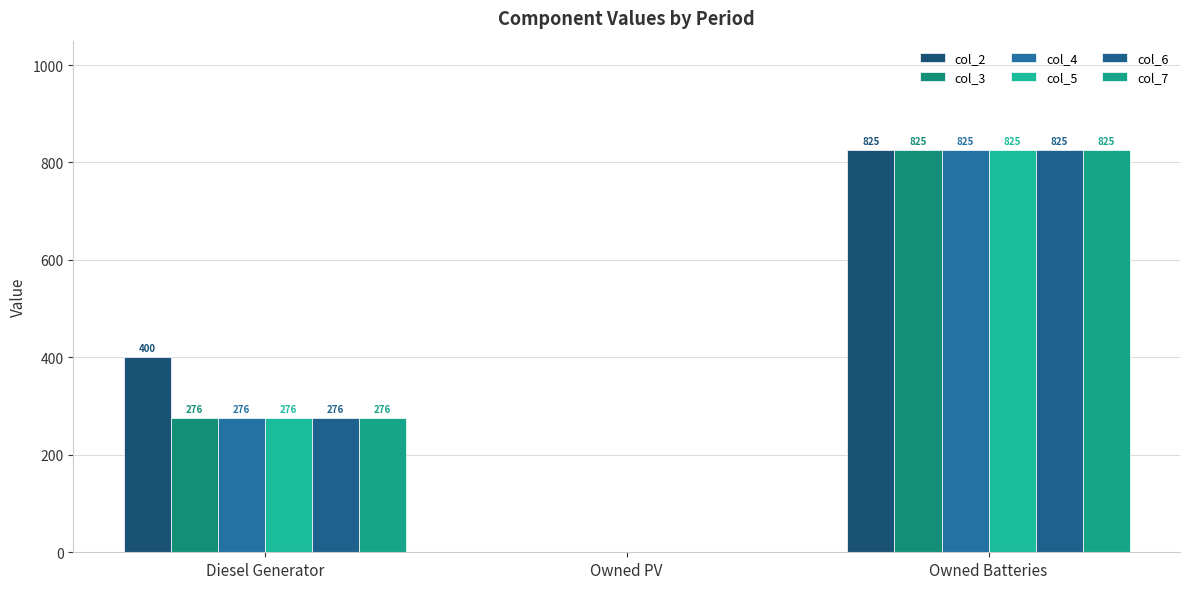

Is it true that col_4 equals 276 at Diesel Generator?

True